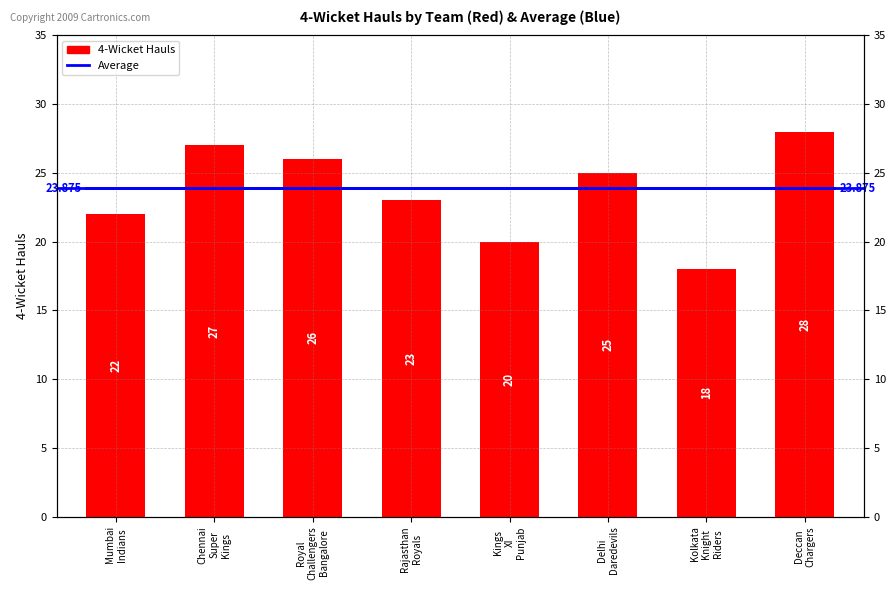

What is the label of the 4th bar from the left?

Rajasthan Royals